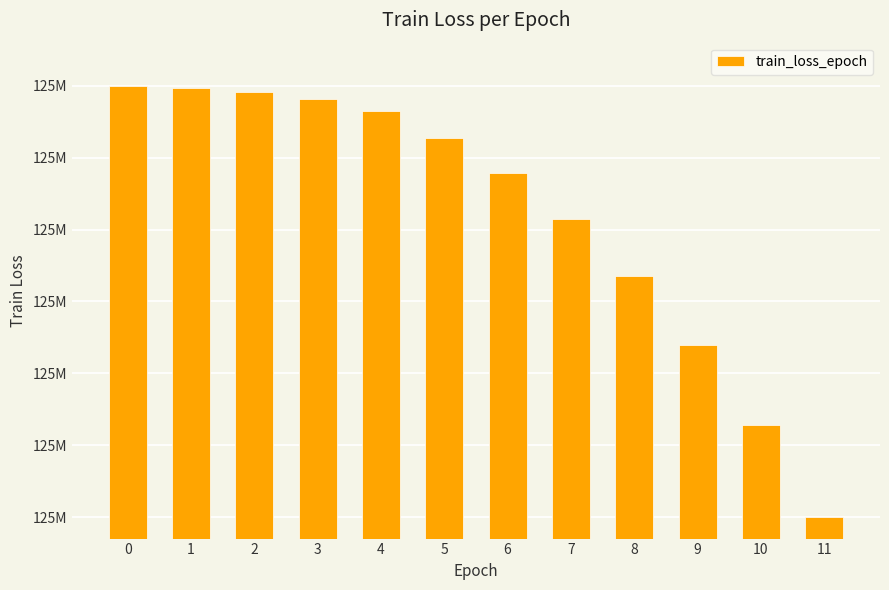

List the labels in order of value, smallest first.

11, 10, 9, 8, 7, 6, 5, 4, 3, 2, 1, 0